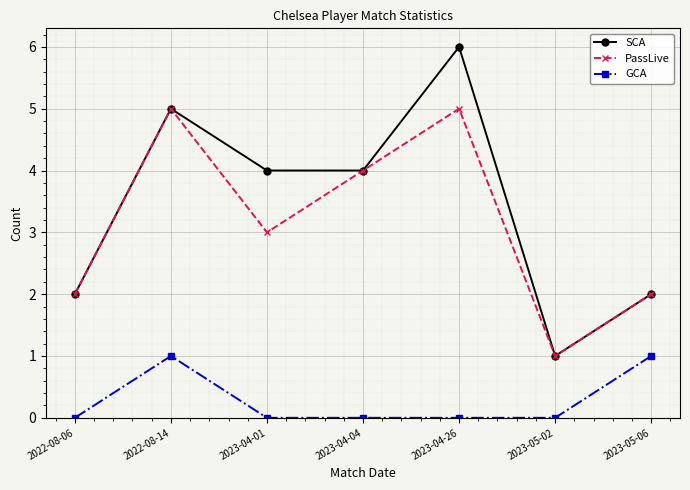

True or false: SCA has a value of 5 at 2022-08-14.

True